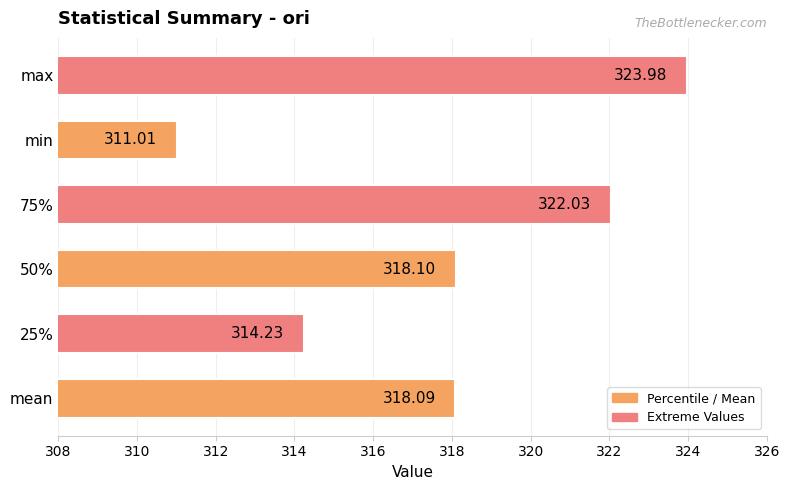

At which label is the value closest to 317?

mean